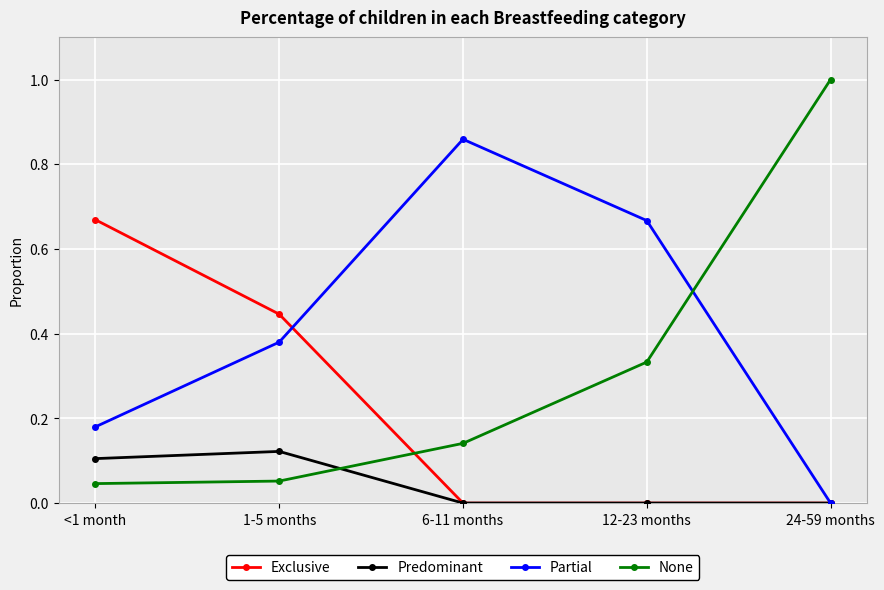

What position from the right is 1-5 months?

4